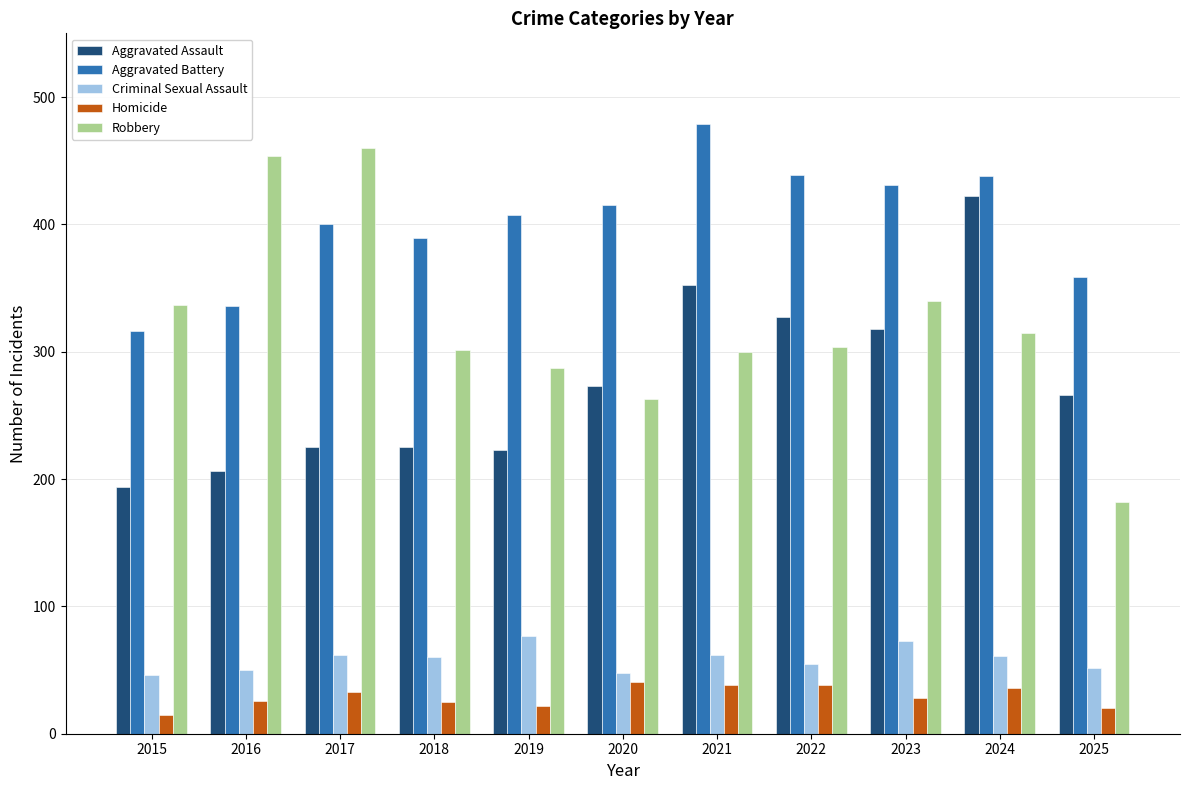

Which series has the widest spread of values?

Robbery